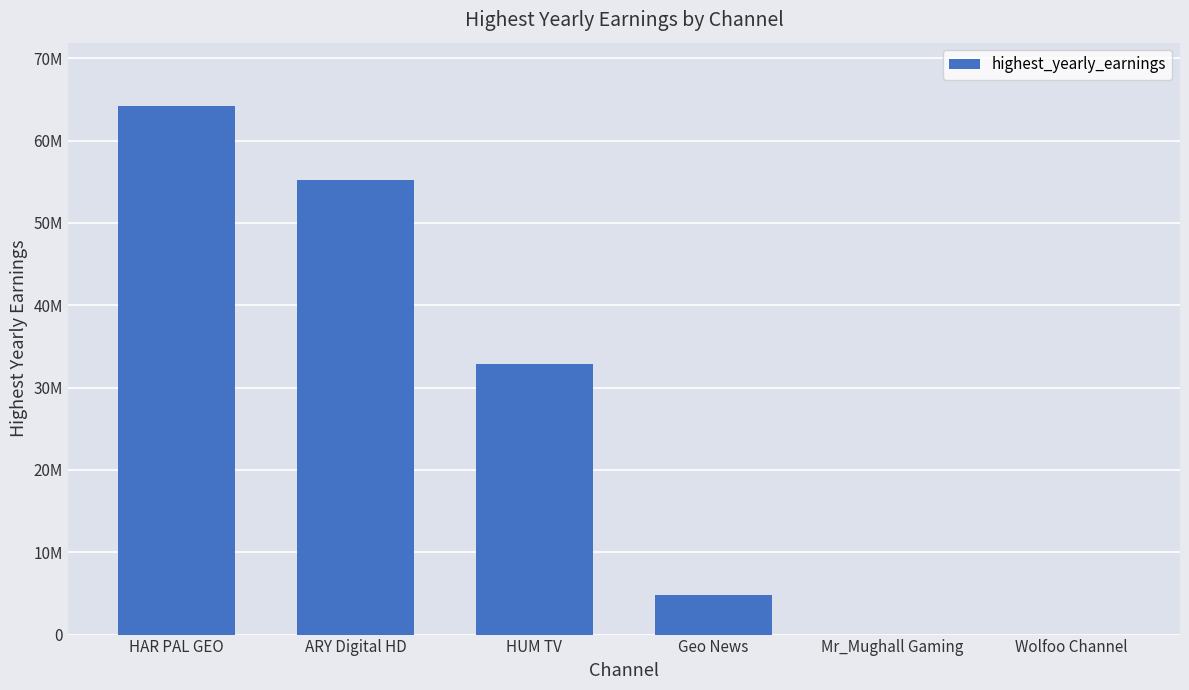

Is it true that the value at HUM TV is 32900000?

True